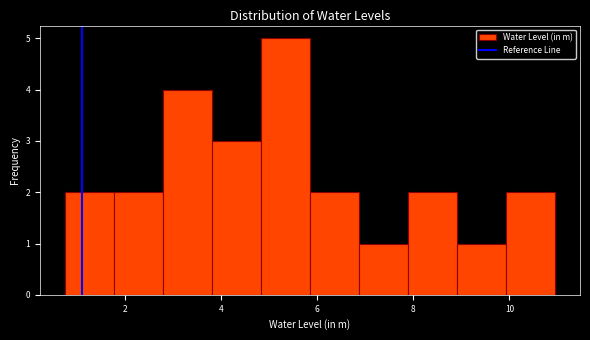

Which range on the x-axis has the tallest bar?

4.8 to 5.8